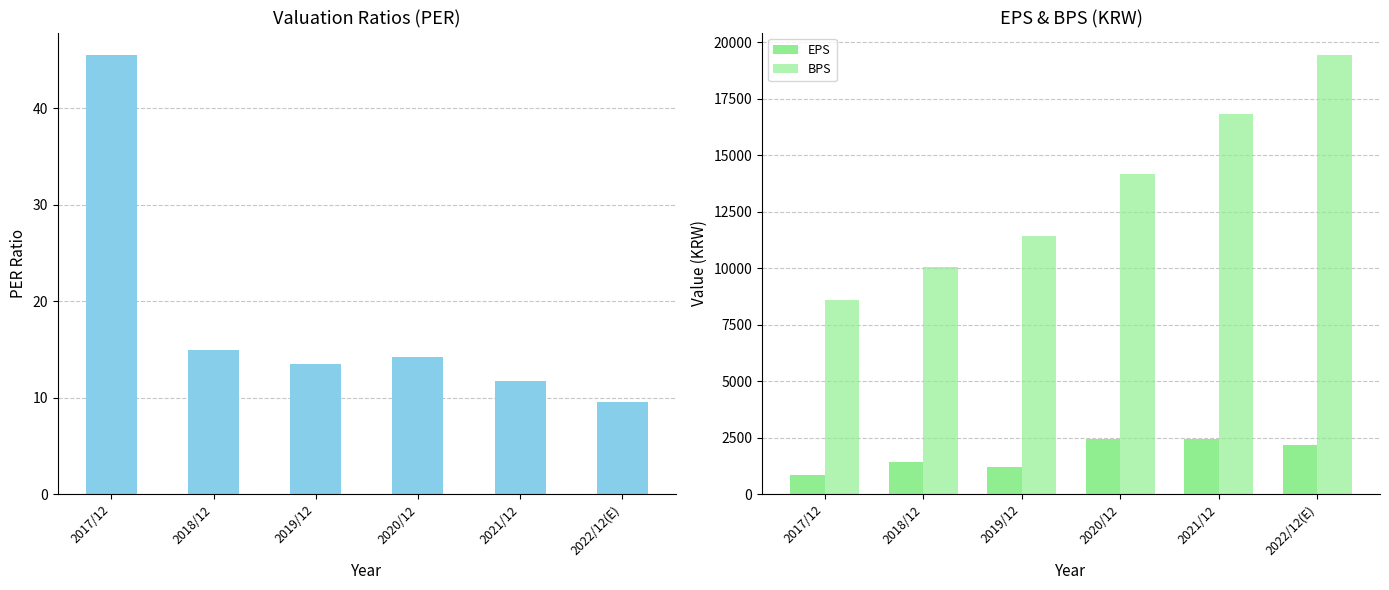

How many bars are there in total?

18